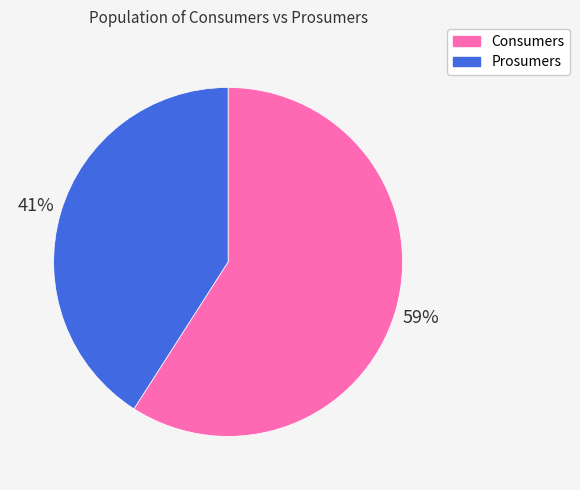

To the nearest percent, what is the difference between the largest and smallest slice percentages?

18%